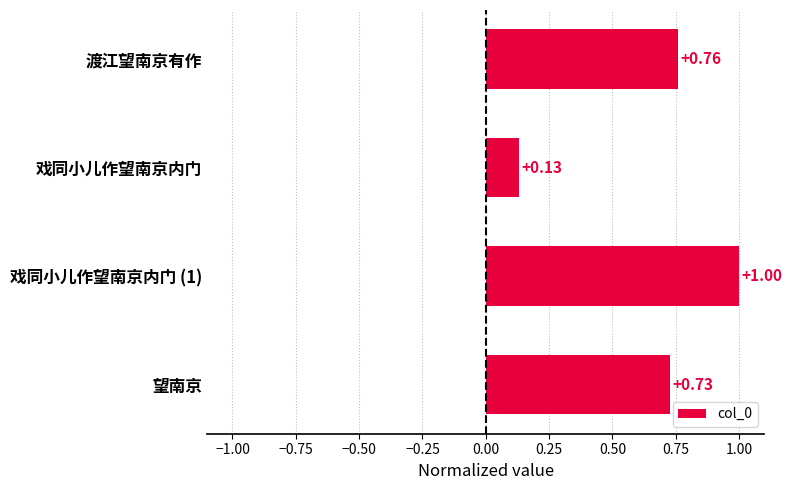

At which category does the chart reach its minimum across all series?

戏同小儿作望南京内门